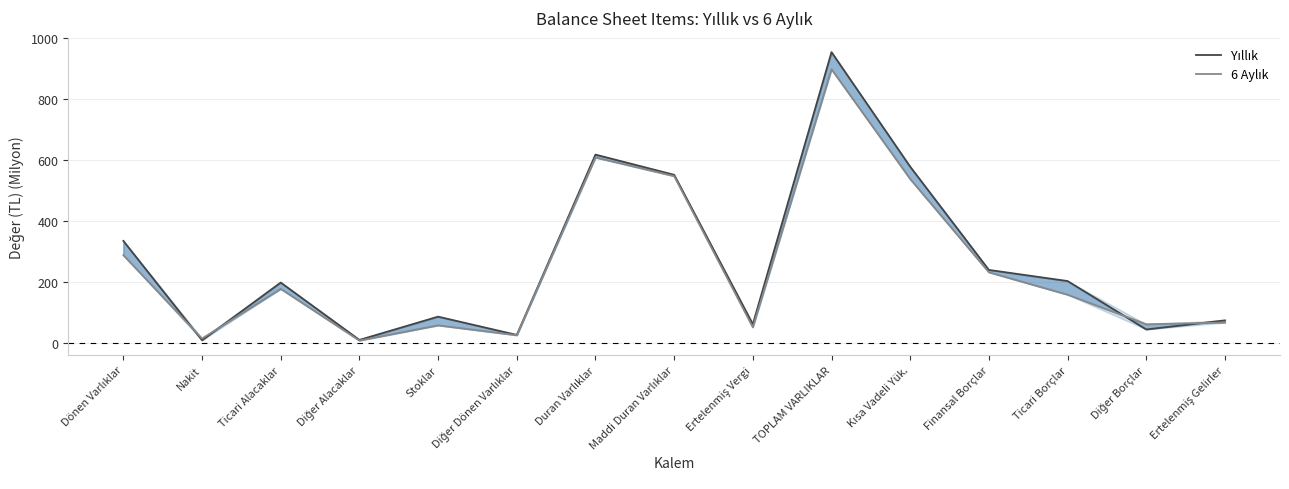

Reading left to right, list all the values displayed in this chart.

Yıllık: 335.6	10.1	199.1	11.2	87.5	27.6	618.2	552.0	62.7	953.8	578.6	240.5	204.1	45.6	75.3
6 Aylık: 289.0	15.8	178.5	9.2	59.0	26.6	608.7	547.8	52.8	897.7	538.3	232.8	159.4	62.7	68.2